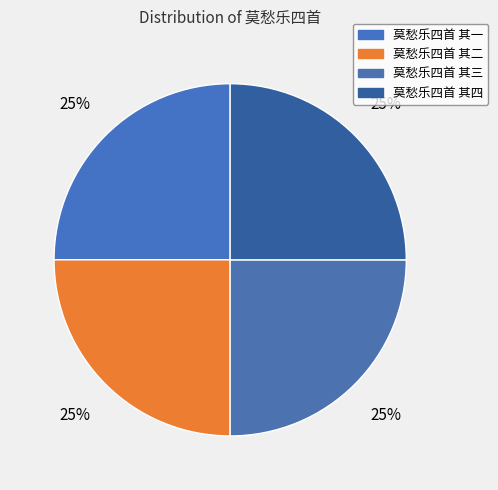

How many slices are in this pie chart?

4